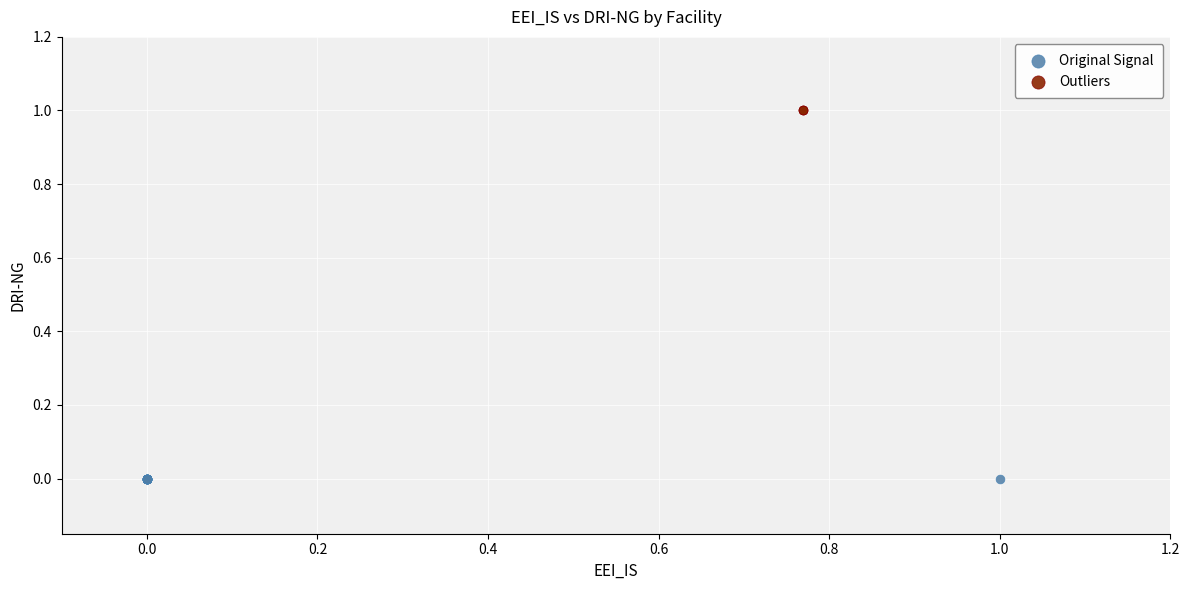

Which series reaches the minimum Y coordinate?

Original Signal